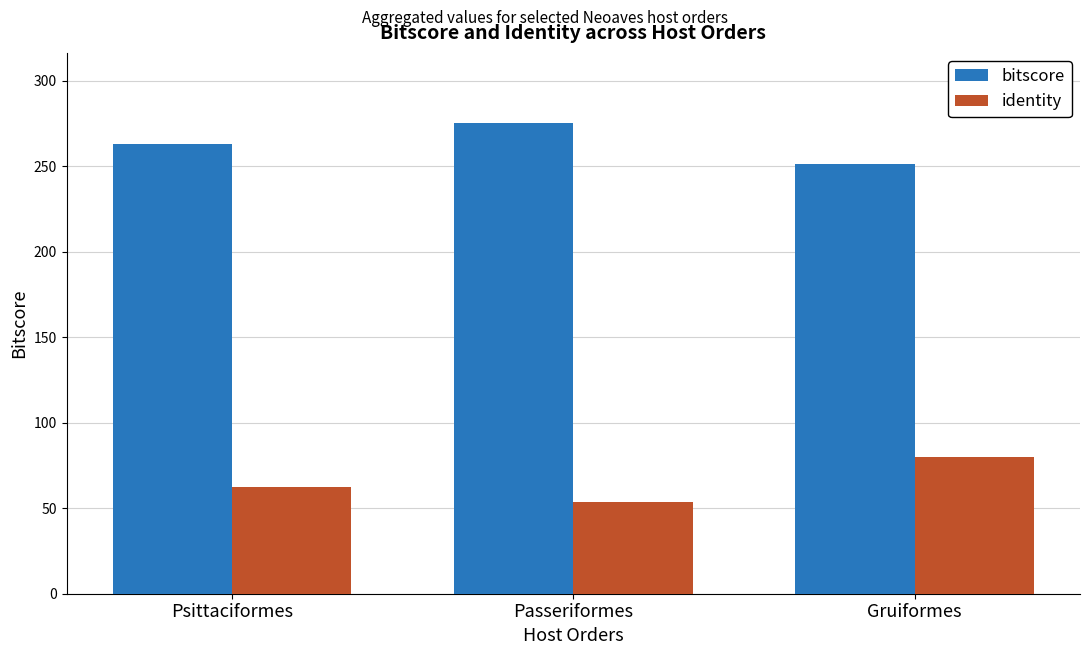

What is the difference between the maximum and minimum values in the bitscore series?

24.0